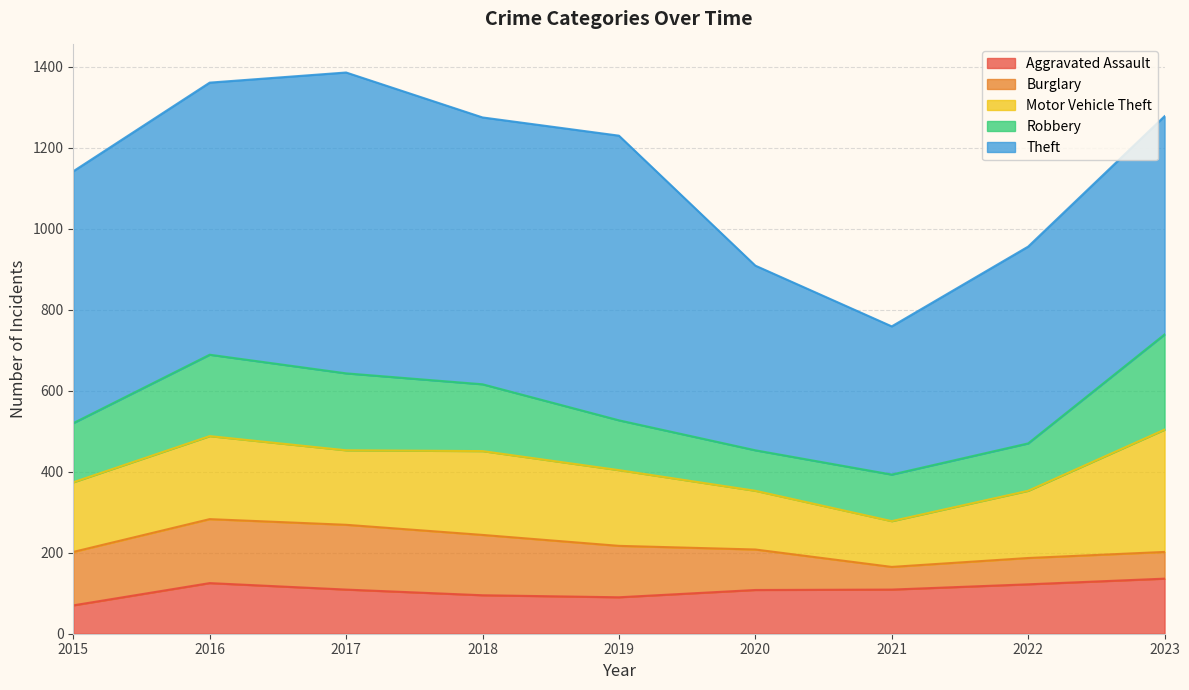

Reading left to right, transcribe all the data shown in this chart.

Aggravated Assault: 2015=70	2016=125	2017=109	2018=95	2019=90	2020=108	2021=109	2022=122	2023=136
Burglary: 2015=132	2016=158	2017=160	2018=149	2019=127	2020=100	2021=56	2022=65	2023=66
Motor Vehicle Theft: 2015=172	2016=205	2017=184	2018=207	2019=187	2020=145	2021=113	2022=166	2023=302
Robbery: 2015=146	2016=201	2017=190	2018=165	2019=123	2020=100	2021=115	2022=117	2023=235
Theft: 2015=622	2016=672	2017=743	2018=659	2019=703	2020=456	2021=366	2022=486	2023=539